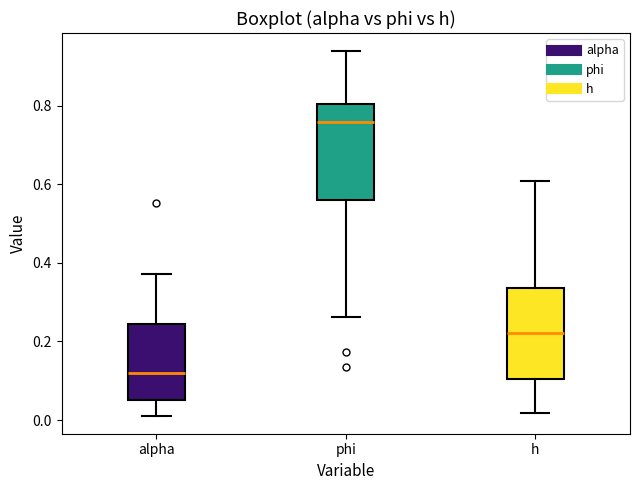

Where does the median line of the box for h sit on the y-axis? The values are not printed on the chart, so give them approximately, as read against the axis.

0.22